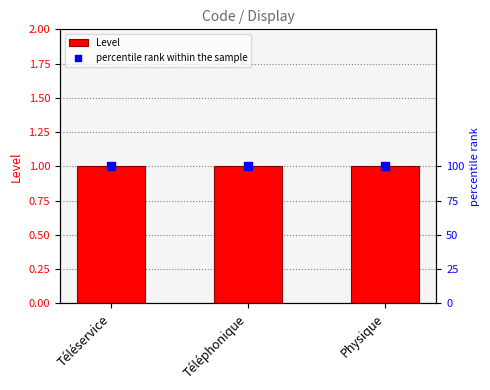

Which series has the widest spread of Y values?

Level